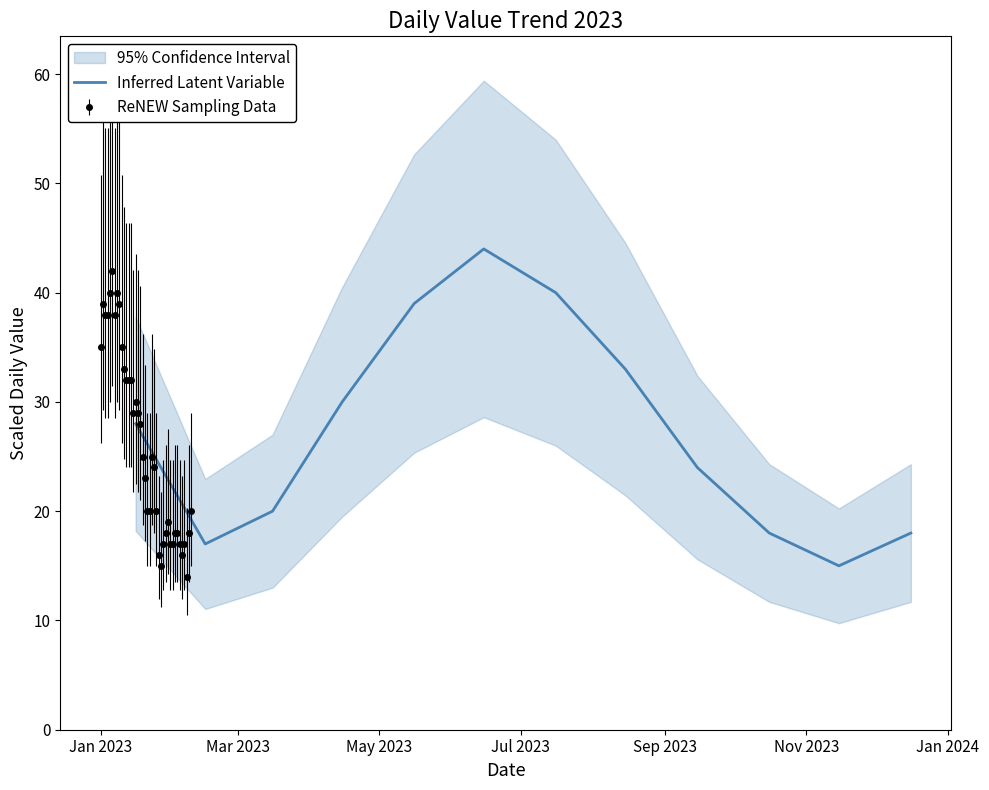

What is the minimum value for Inferred Latent Variable?

15